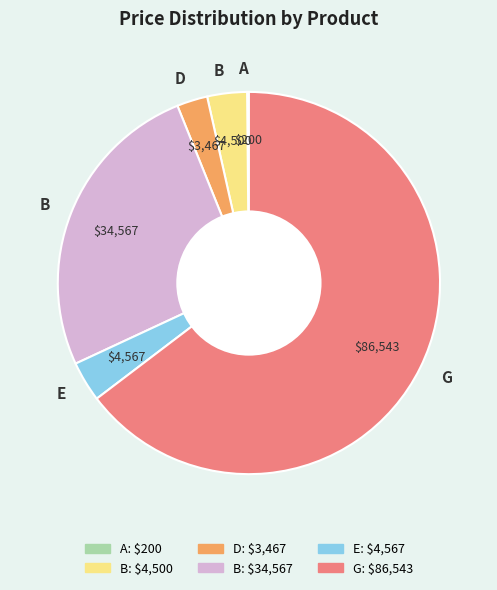

Is there a majority slice in this chart?

Yes